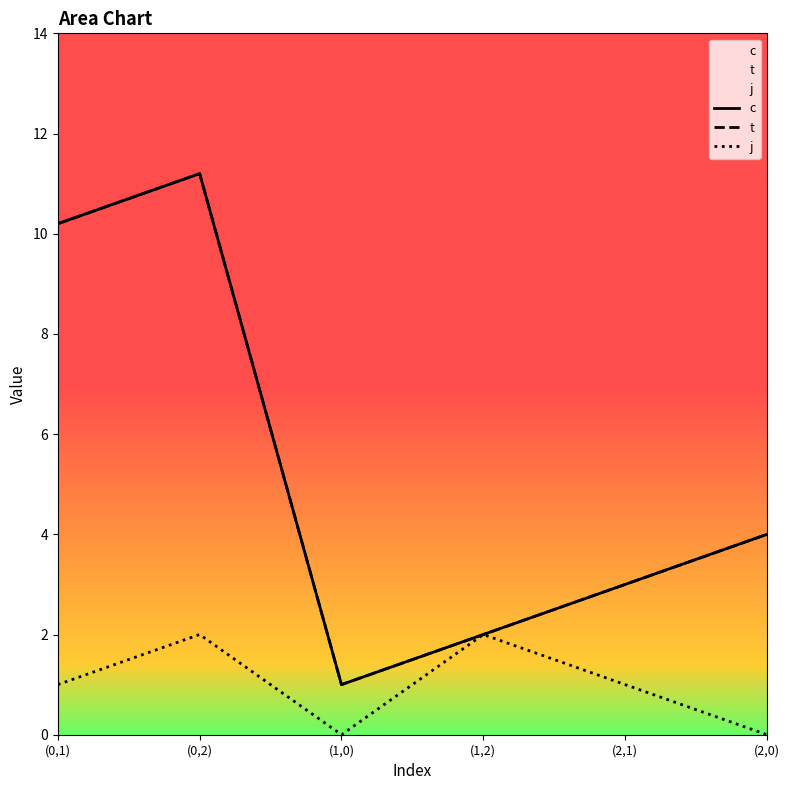

Which has a higher value, (0,1) or (0,2)?

(0,2)